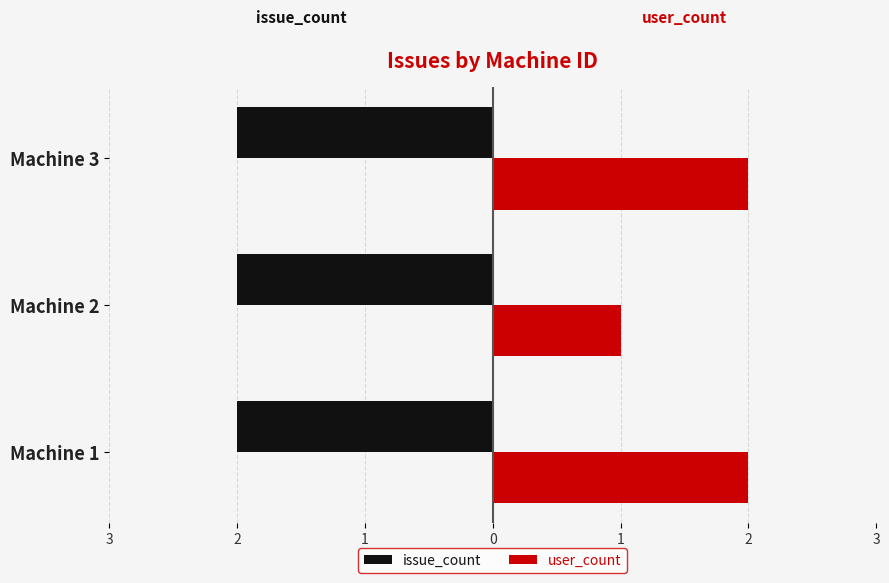

What are all the series names shown in the legend?

issue_count, user_count